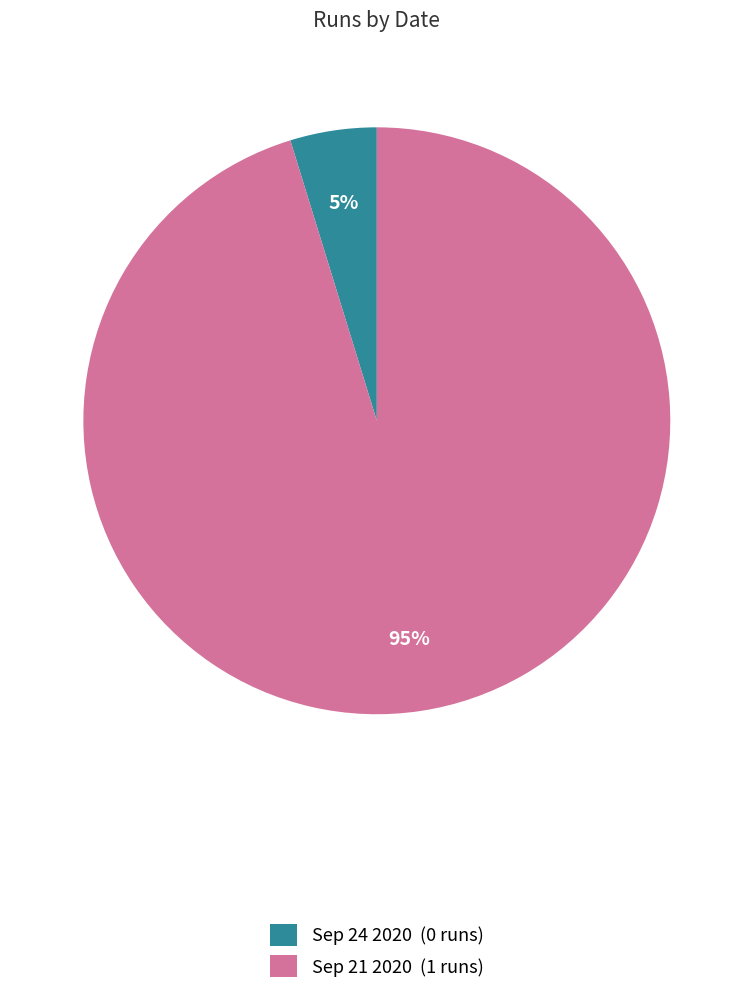

To the nearest percent, what is the average slice percentage?

50%